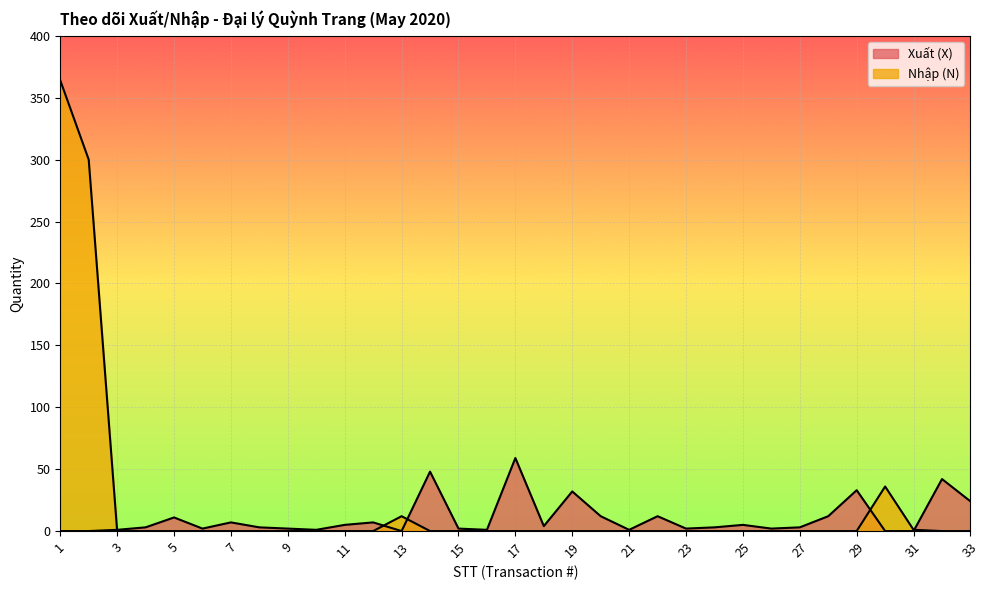

Which has a higher value, 8 or 10?

8